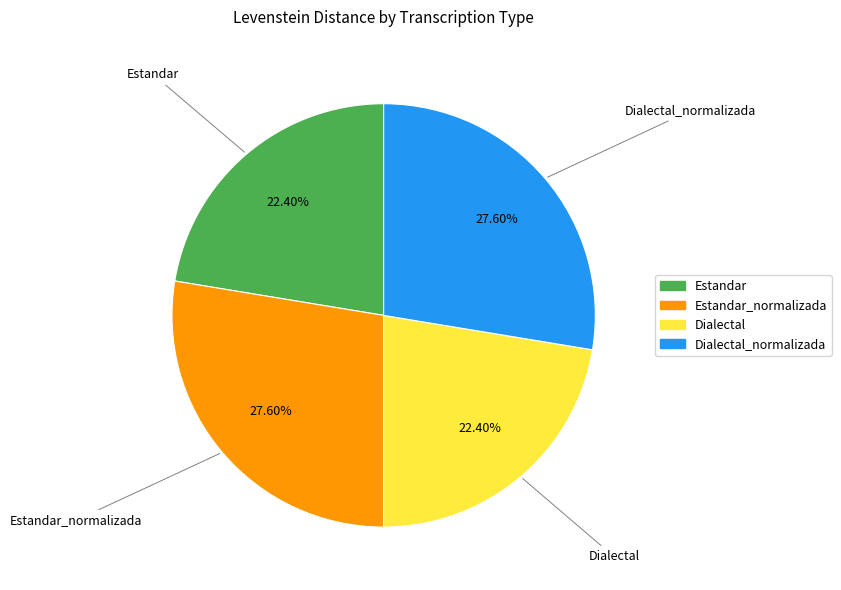

To the nearest percent, what is the difference between the largest and smallest slice percentages?

5%